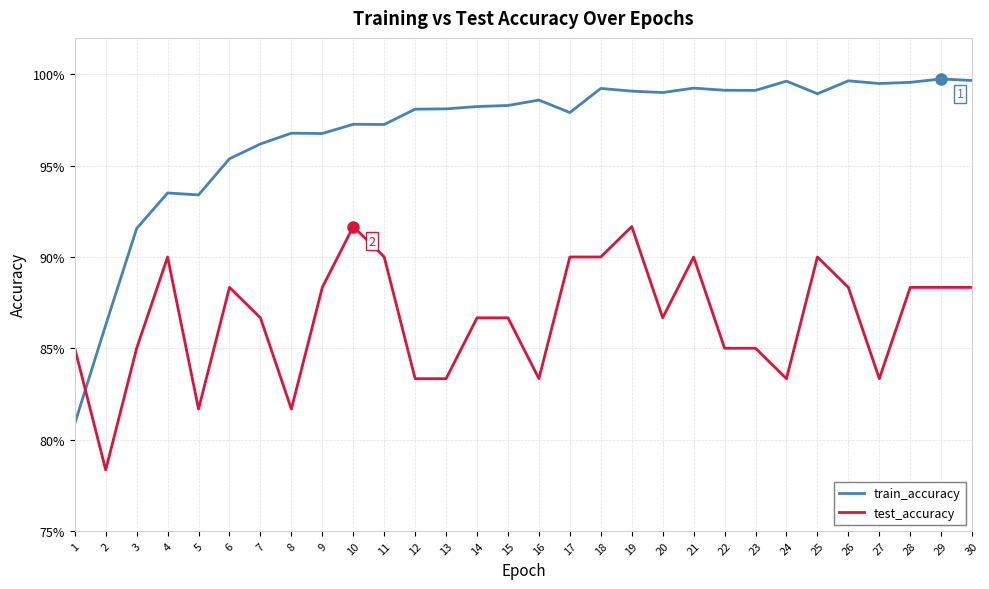

What are all the series names shown in the legend?

train_accuracy, test_accuracy